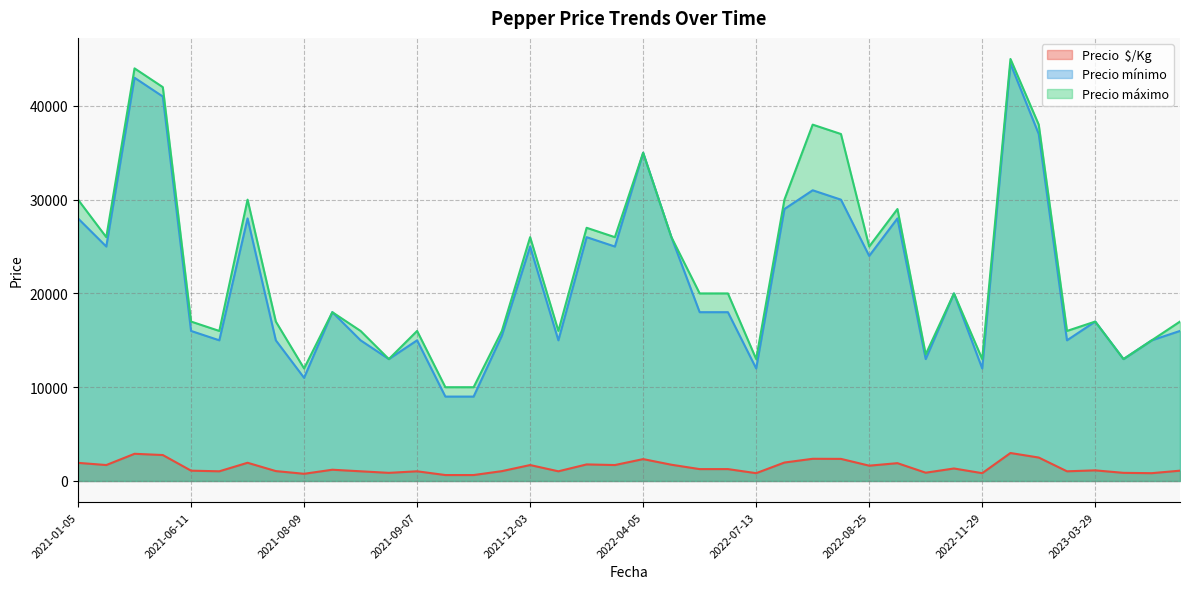

Rank the series at 2023-04-06 from lowest to highest value.

Precio  $/Kg, Precio mínimo, Precio máximo